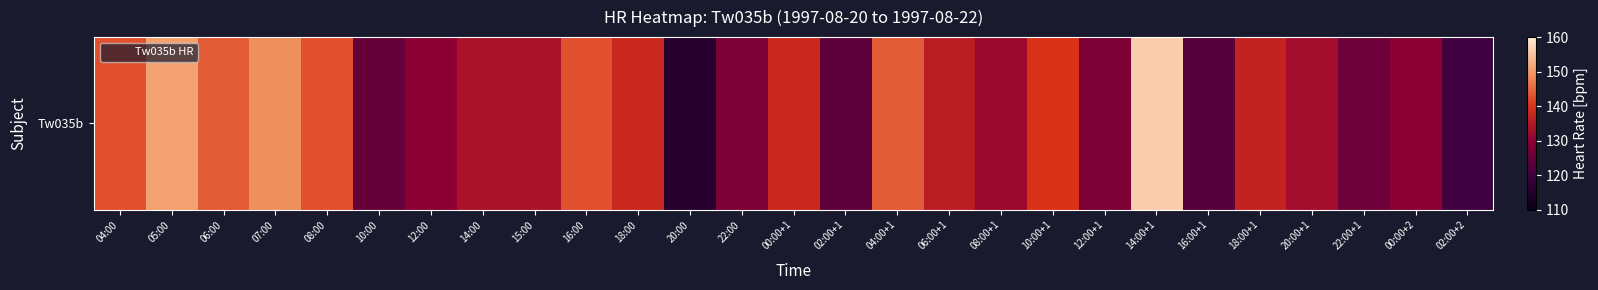

Rank the categories by value from highest to lowest.

14:00+1, 05:00, 07:00, 06:00, 04:00+1, 04:00, 08:00, 16:00, 10:00+1, 18:00, 00:00+1, 18:00+1, 06:00+1, 14:00, 15:00, 20:00+1, 08:00+1, 12:00, 00:00+2, 22:00, 12:00+1, 22:00+1, 10:00, 02:00+1, 16:00+1, 02:00+2, 20:00